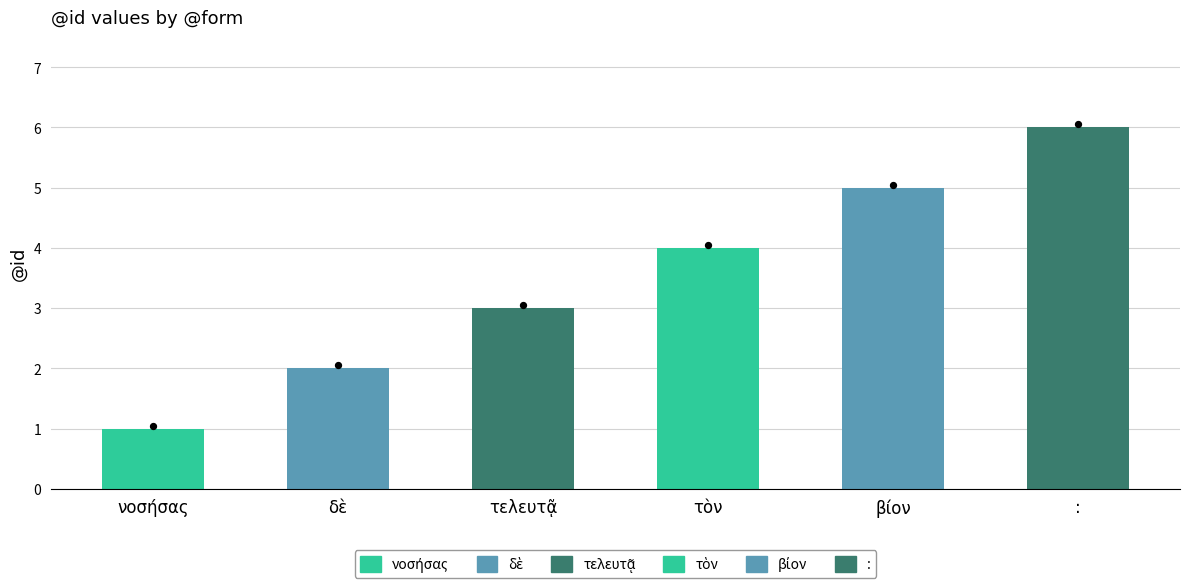

Approximately how many times larger is the value at βίον compared to τὸν?

1.2